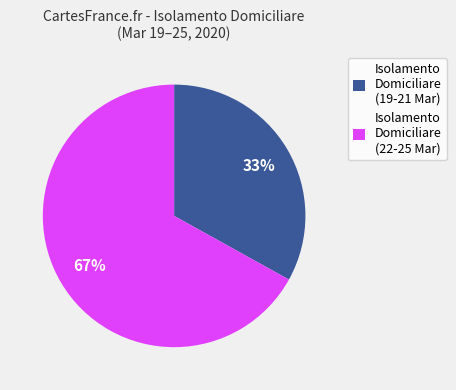

To the nearest percent, what percentage of the pie is Isolamento Domiciliare (19-21 Mar)?

33%